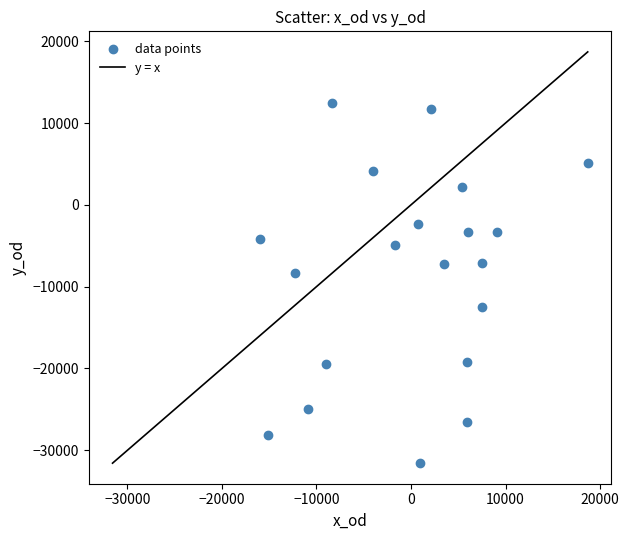

What Y value in the scatter plot is closest to -9582?

-8383